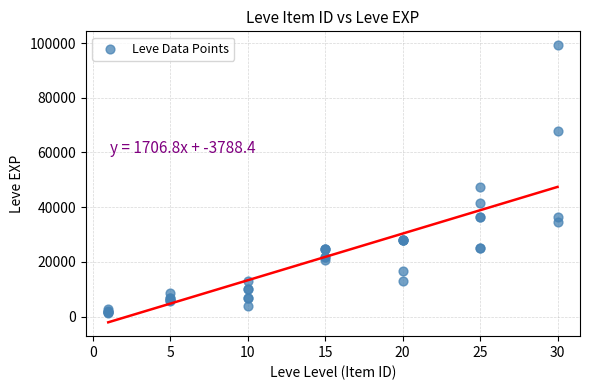

What Y value in the scatter plot is closest to 50190?

47200